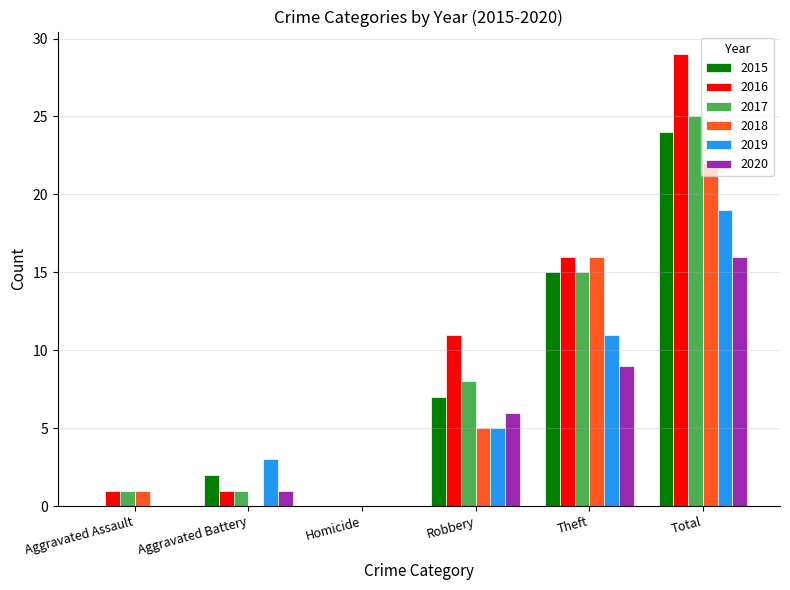

At which label is 2019 closest to 9?

Theft